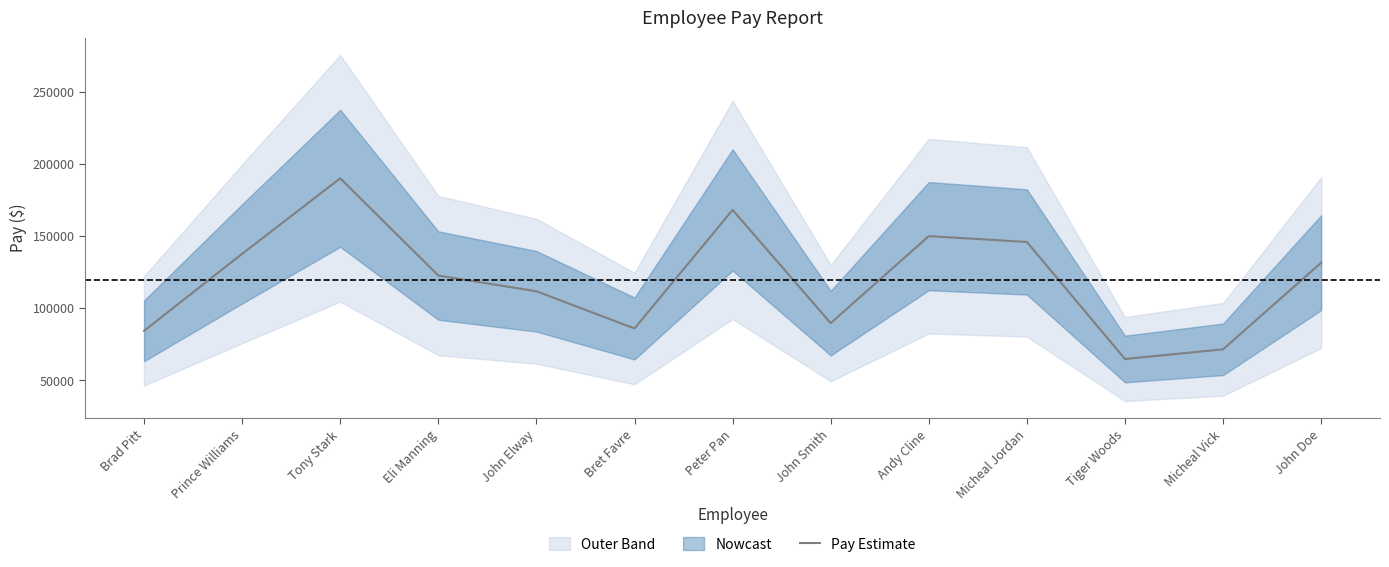

Count the number of values greater than 122604.

6